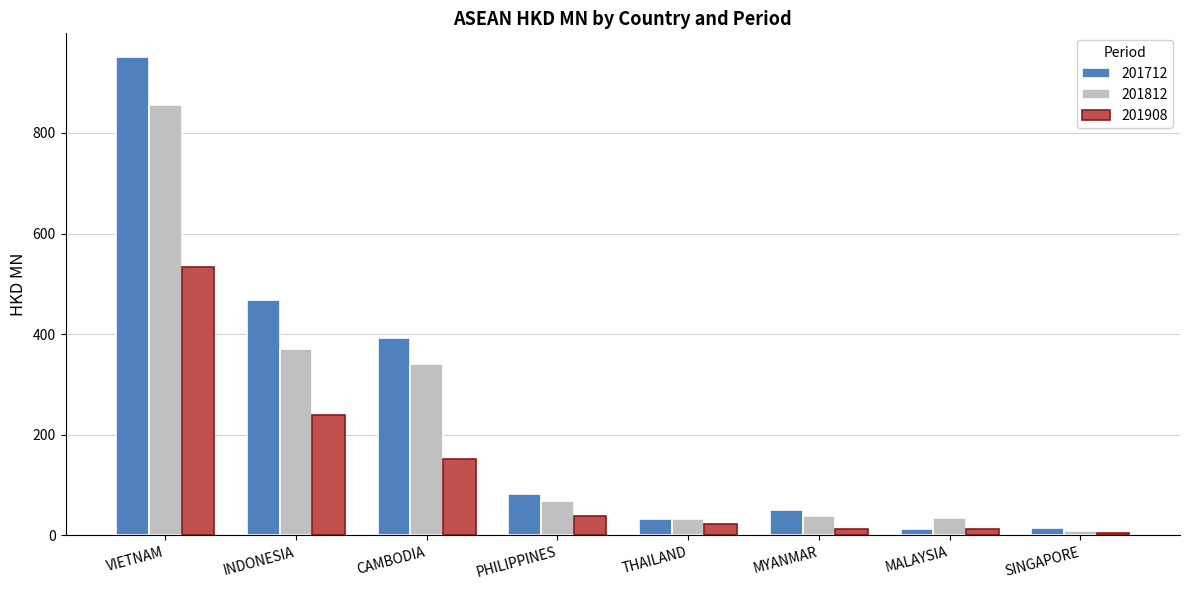

What position from the right is VIETNAM?

8